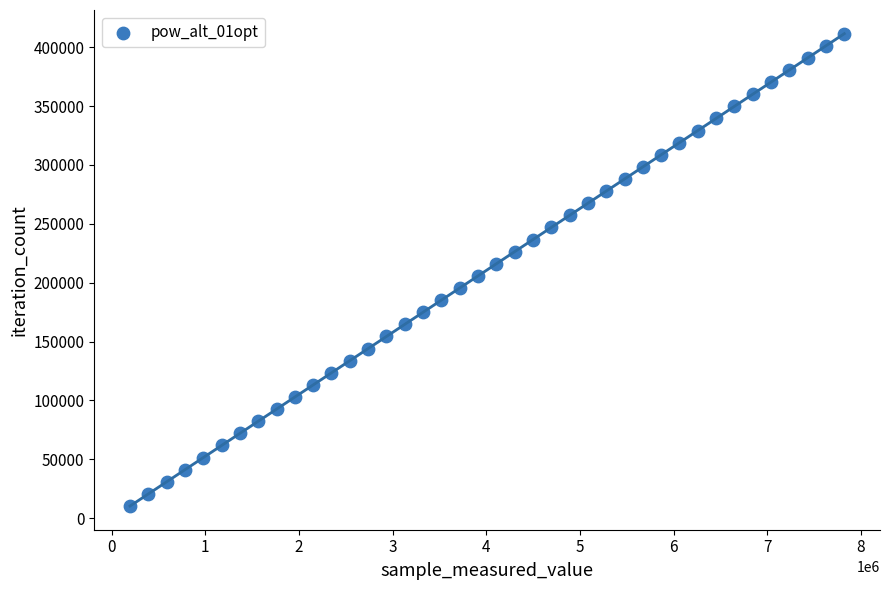

What is the range of X values (max minus min)?

7624890